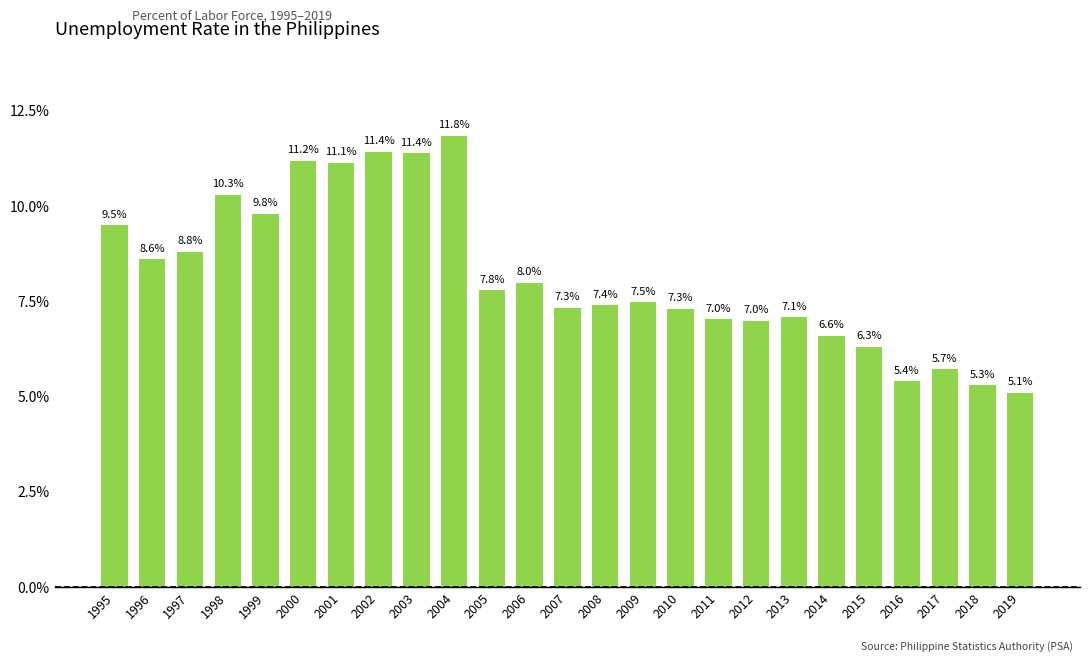

Where is the data nearest to the value 8?

2006